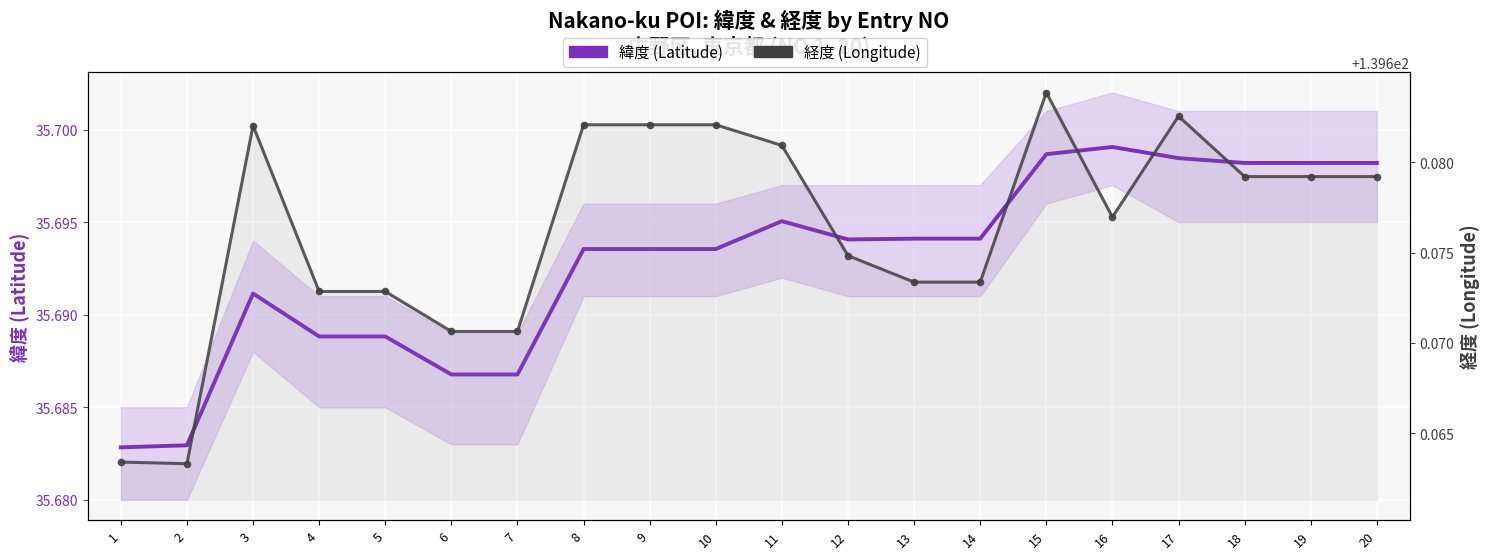

The 緯度 (Latitude) series shows 35.7 at 5. True or false?

True